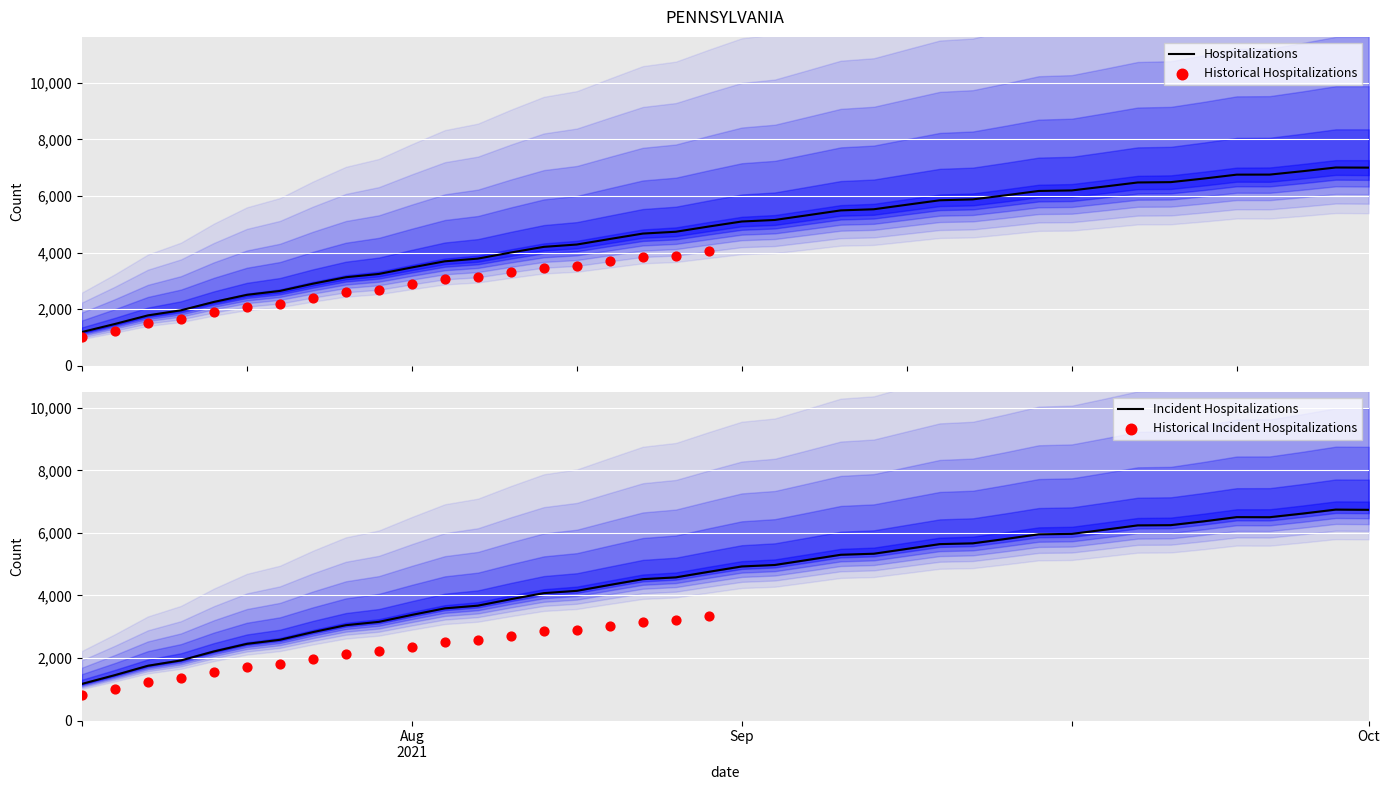

At how many categories does at least one series exceed 5?

20